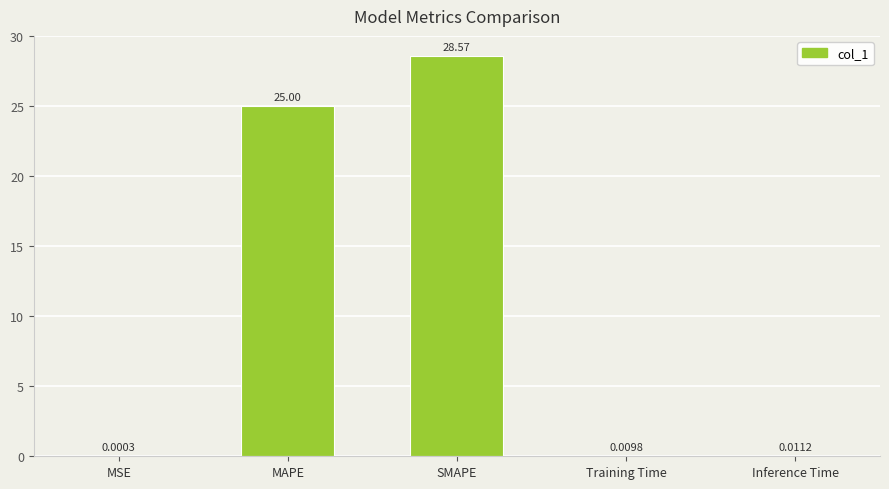

What is the change in value from MSE to SMAPE?

+28.6